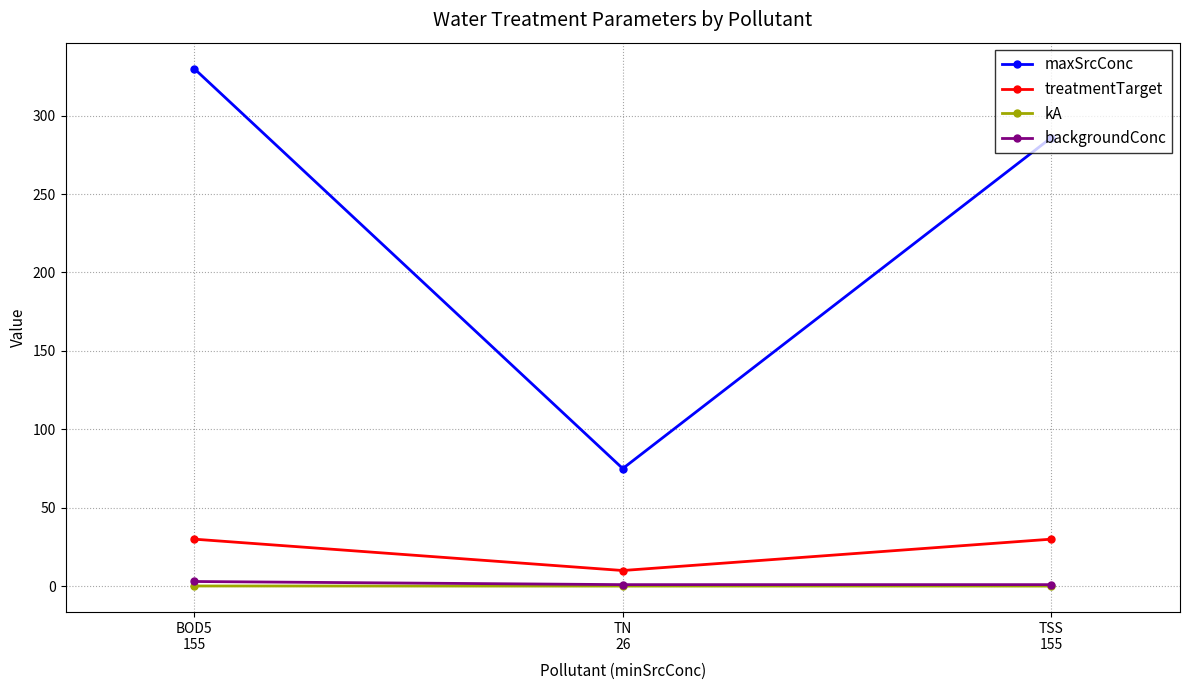

Is it true that kA equals 0.1 at BOD5
155?

True